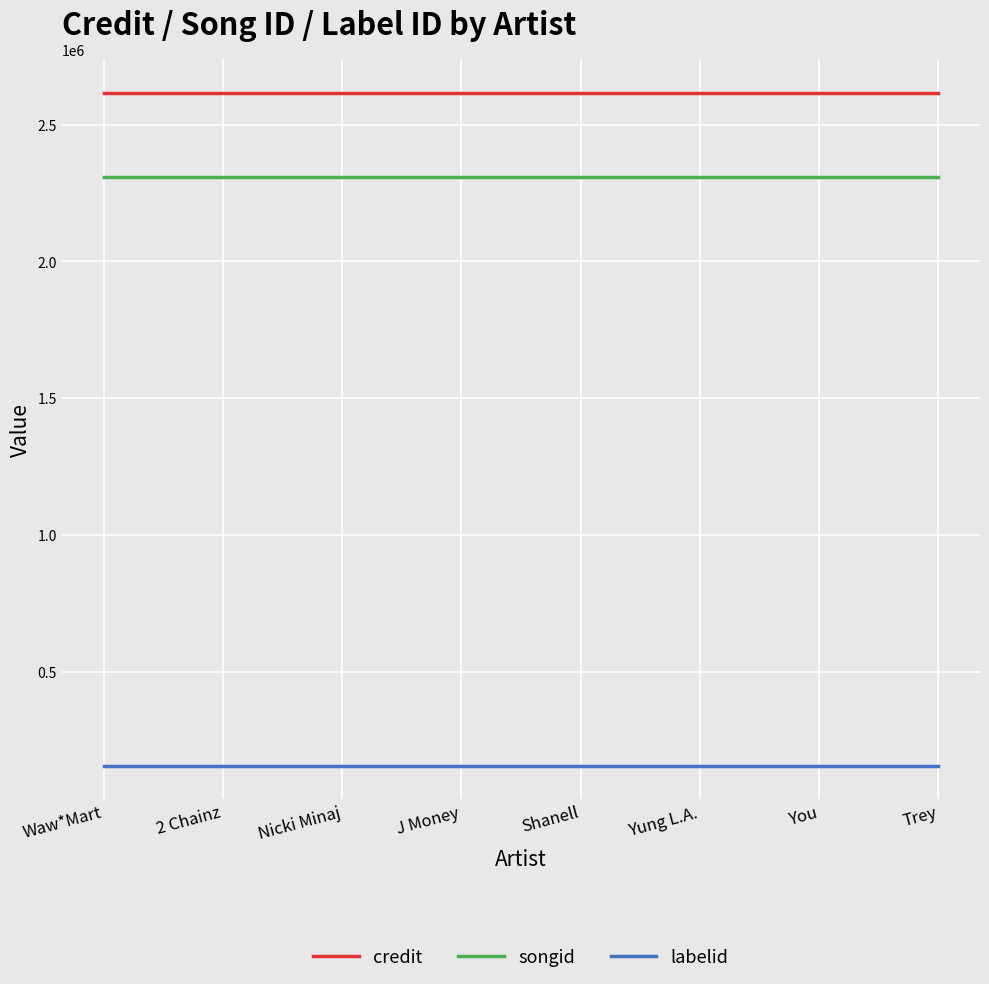

True or false: songid and credit intersect in this chart.

False